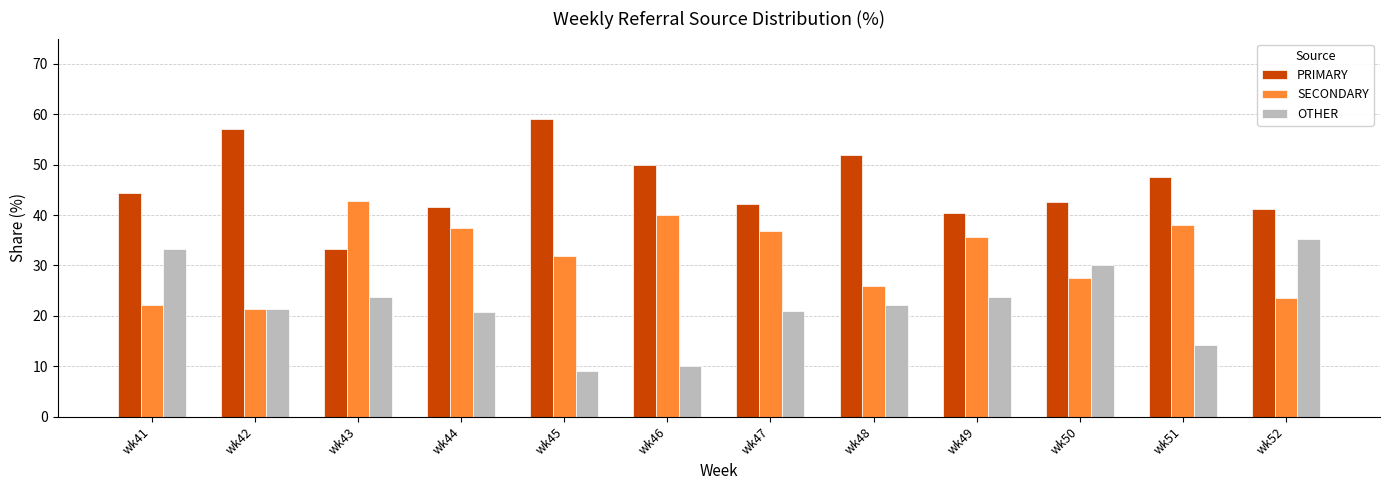

Does the chart contain any negative values?

No